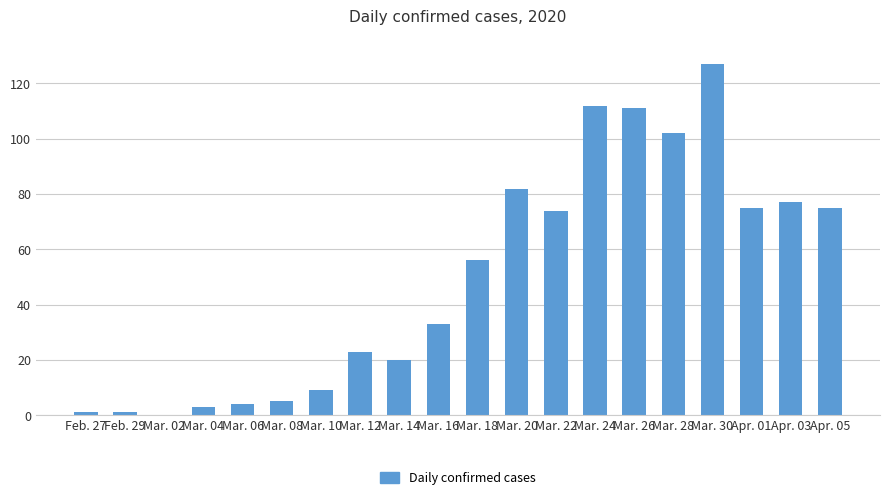

Which category has the highest value across all series?

Mar. 30